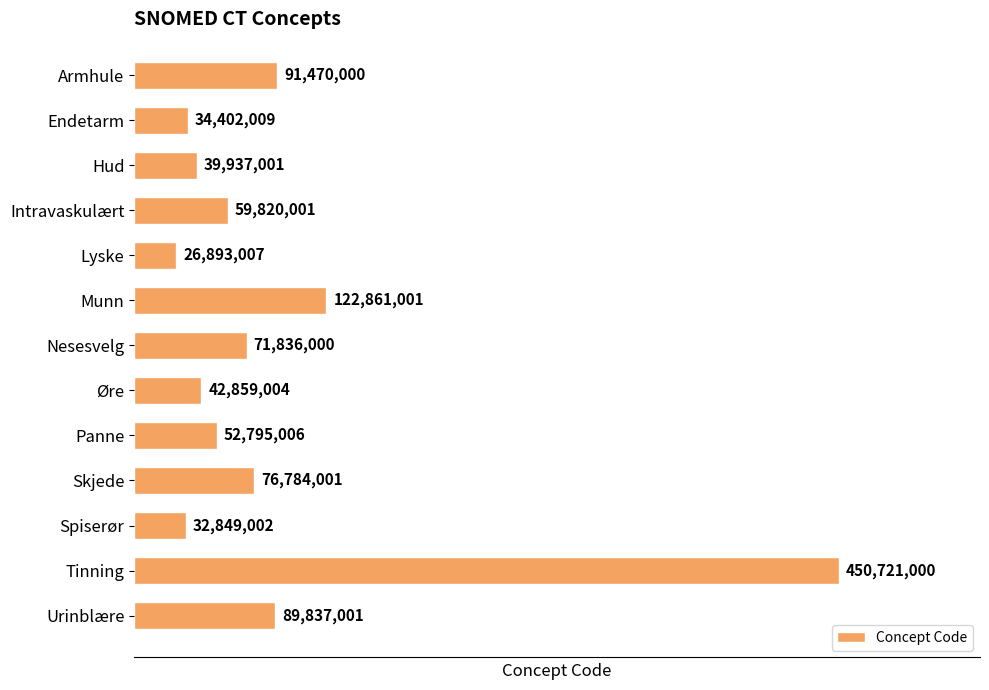

List the labels in order of value, largest first.

Tinning, Munn, Armhule, Urinblære, Skjede, Nesesvelg, Intravaskulært, Panne, Øre, Hud, Endetarm, Spiserør, Lyske